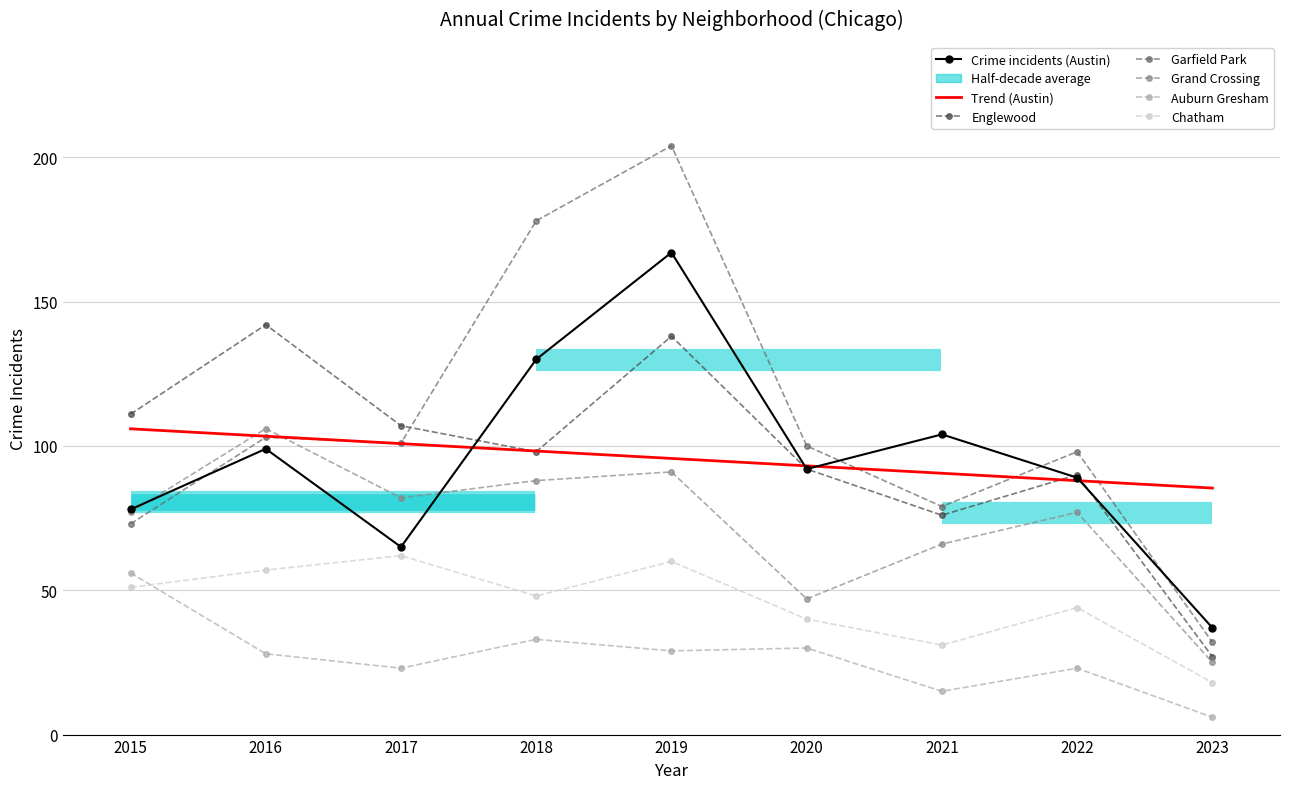

What is the average value of the Garfield Park series?

108